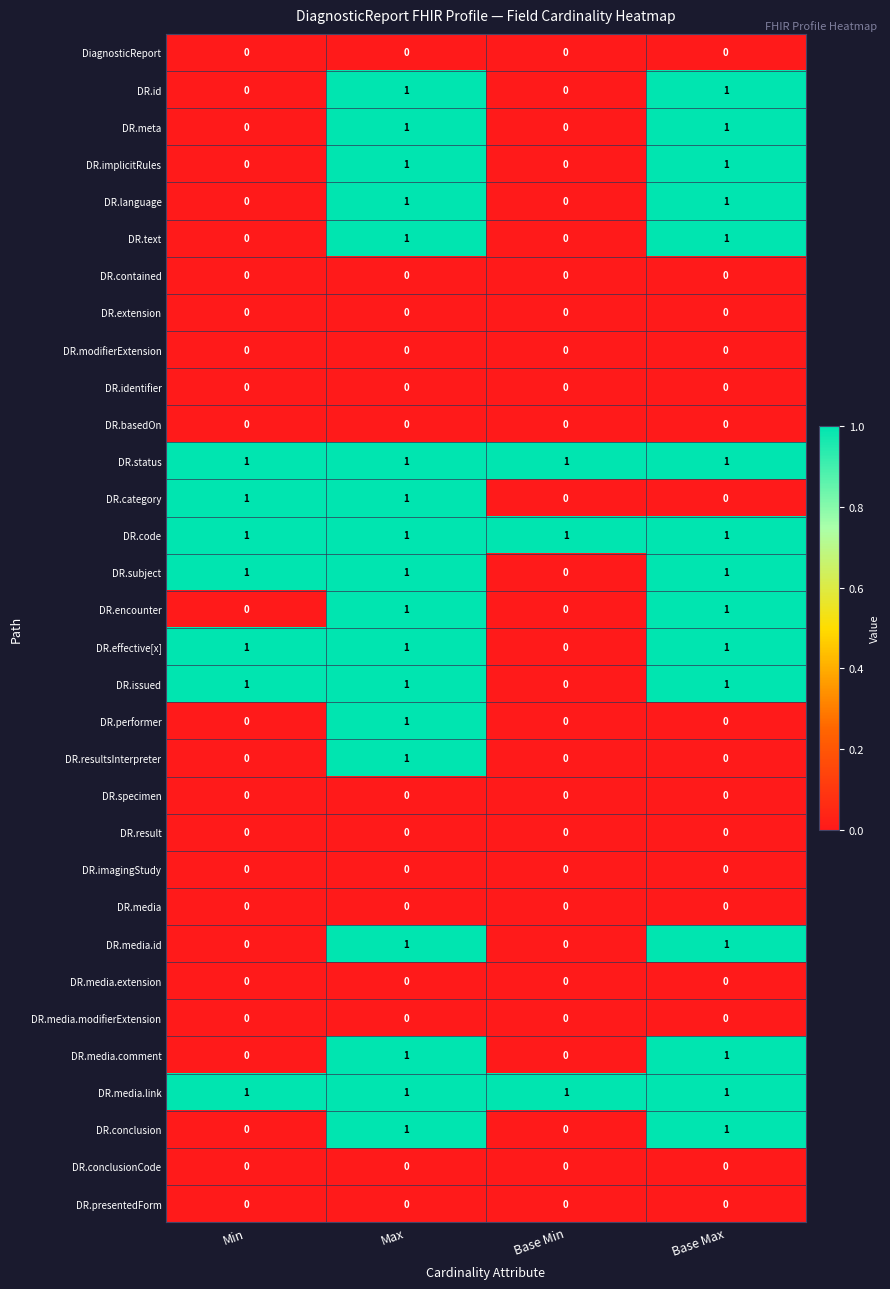

True or false: DR.resultsInterpreter has a value of 1 at Max.

True